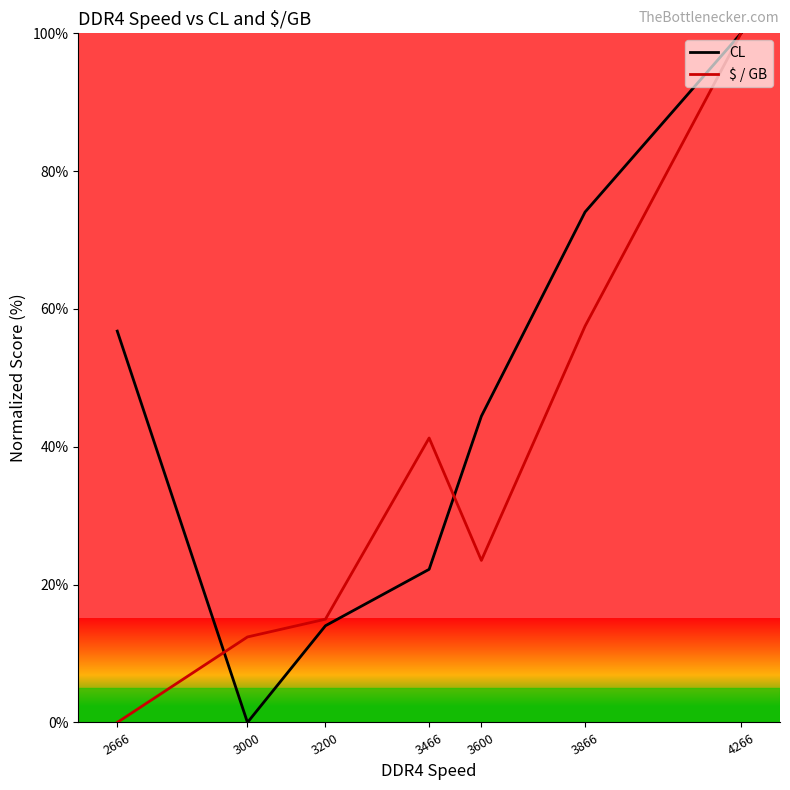

Between 3600 and 3866, which series saw the biggest shift?

$ / GB